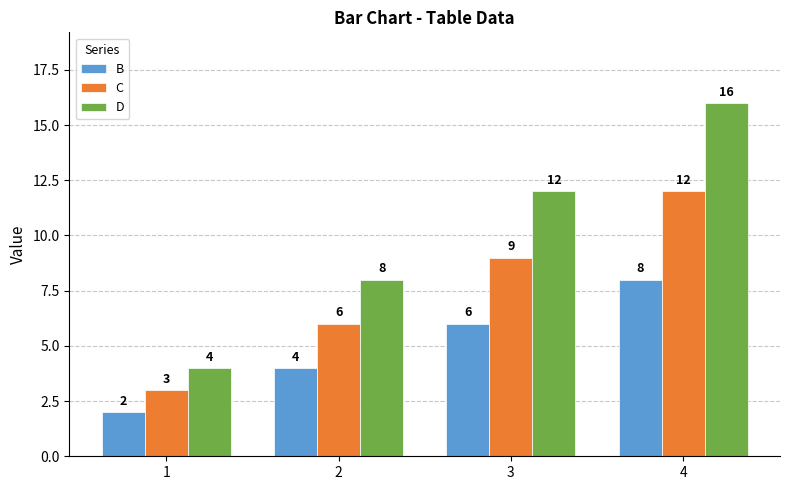

What are all the series names shown in the legend?

B, C, D